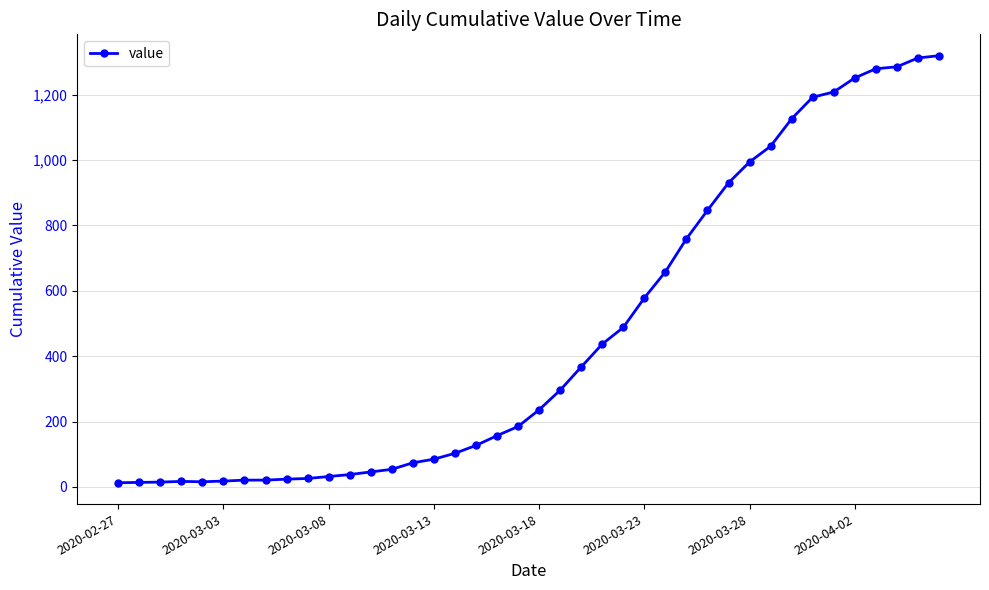

What is the maximum value shown in the chart?

1319